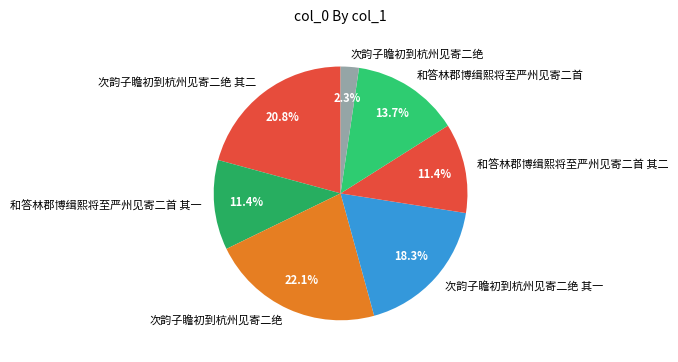

How many slices are in this pie chart?

7